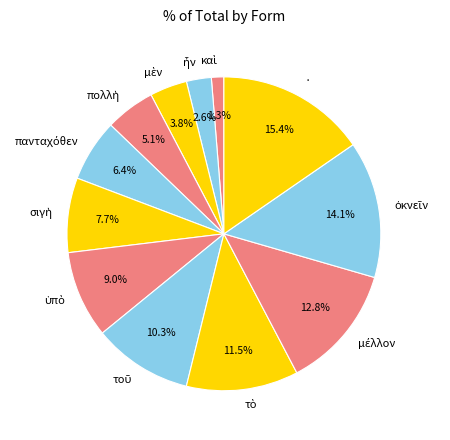

To the nearest percent, what percentage of the pie is ·?

15%